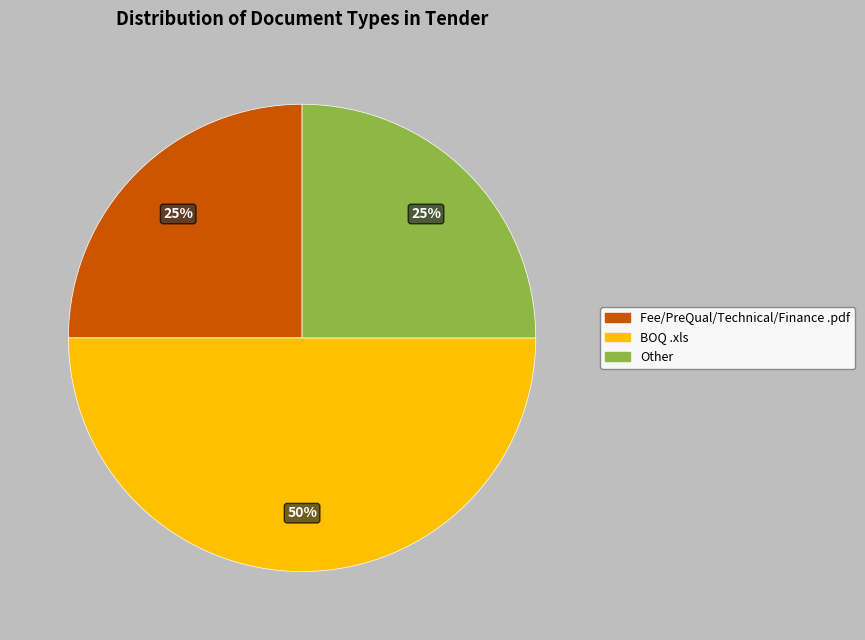

Is it true that Other is 25% of the pie?

True